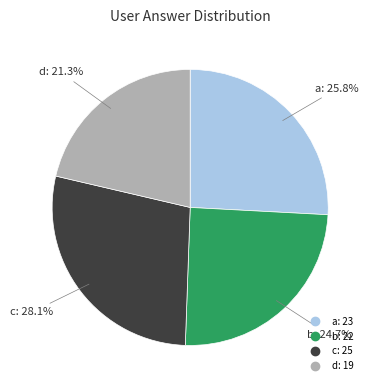

Which category has the smallest portion of the pie?

d